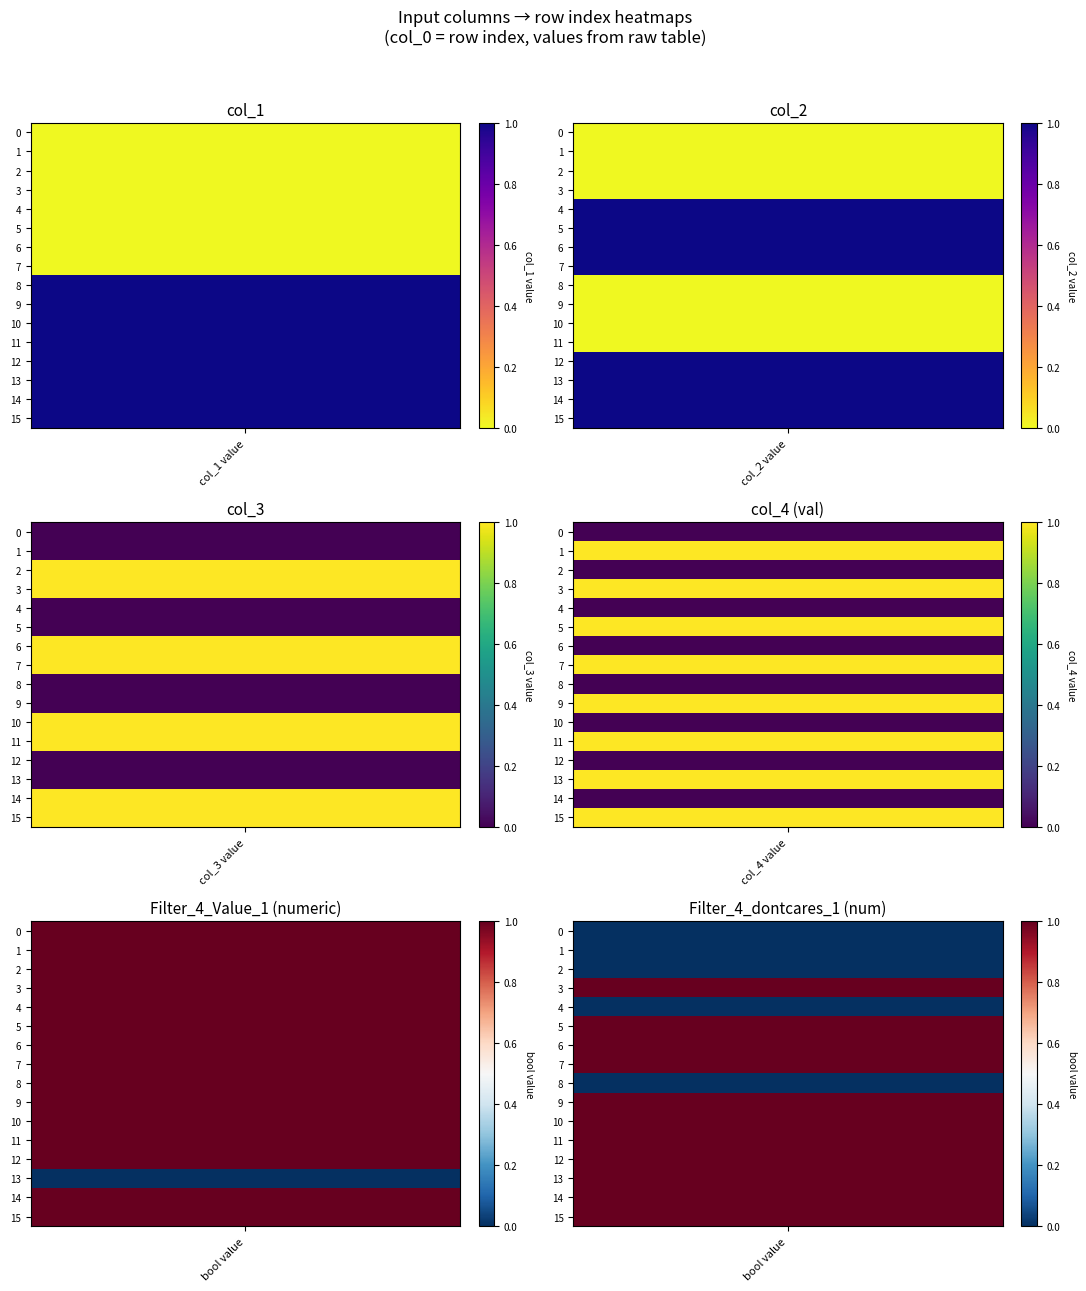

The 14 series shows 1 at 0. True or false?

True